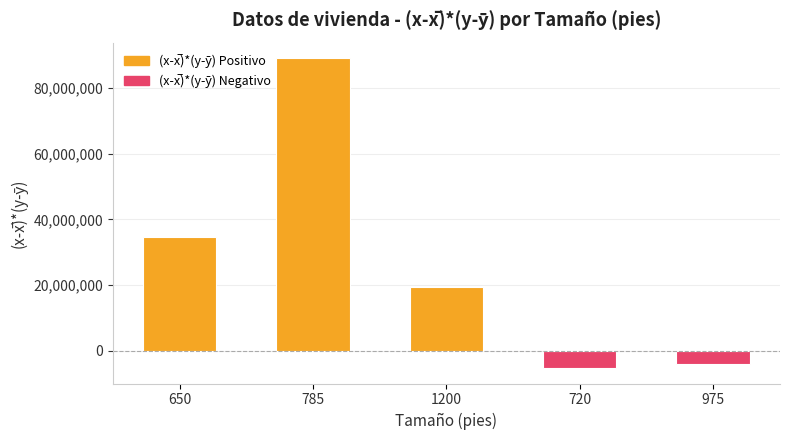

What position from the left is 785?

2